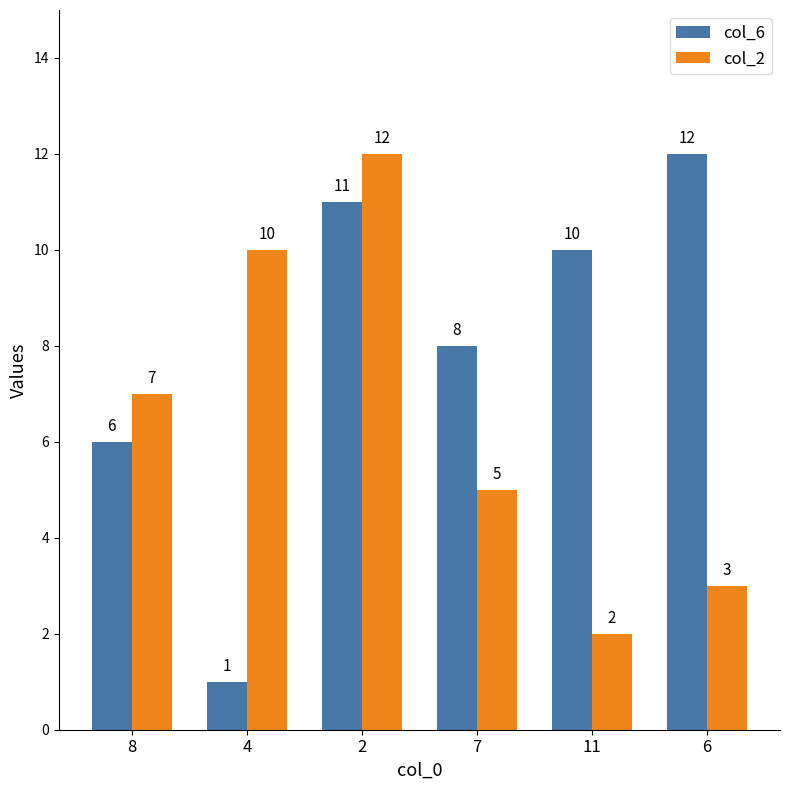

Reading left to right, list all the values displayed in this chart.

col_6: 6	1	11	8	10	12
col_2: 7	10	12	5	2	3